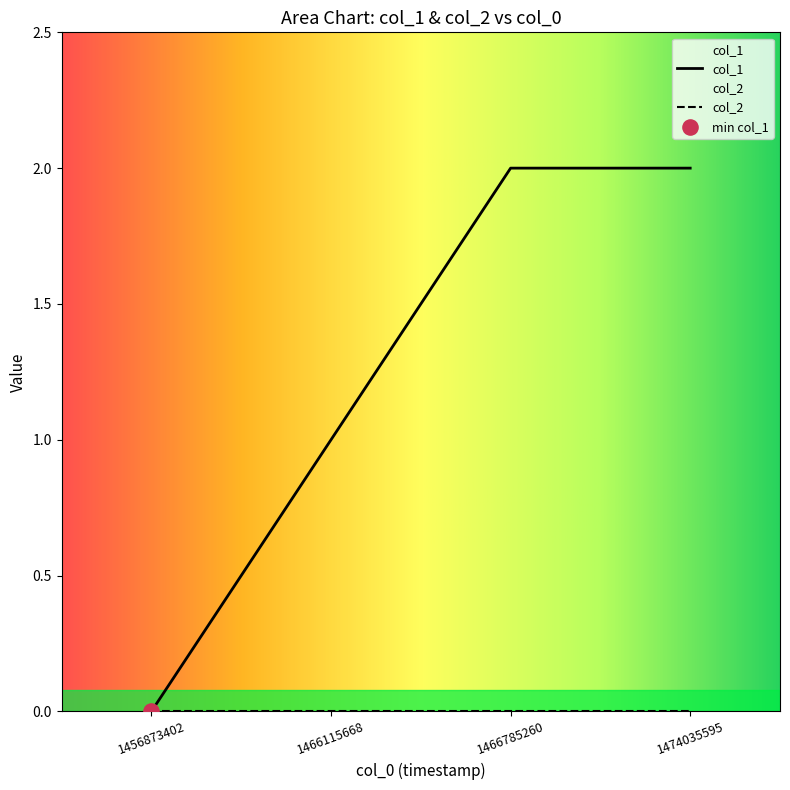

What is the ratio of the value at 1466115668 to the value at 1466785260?

0.5